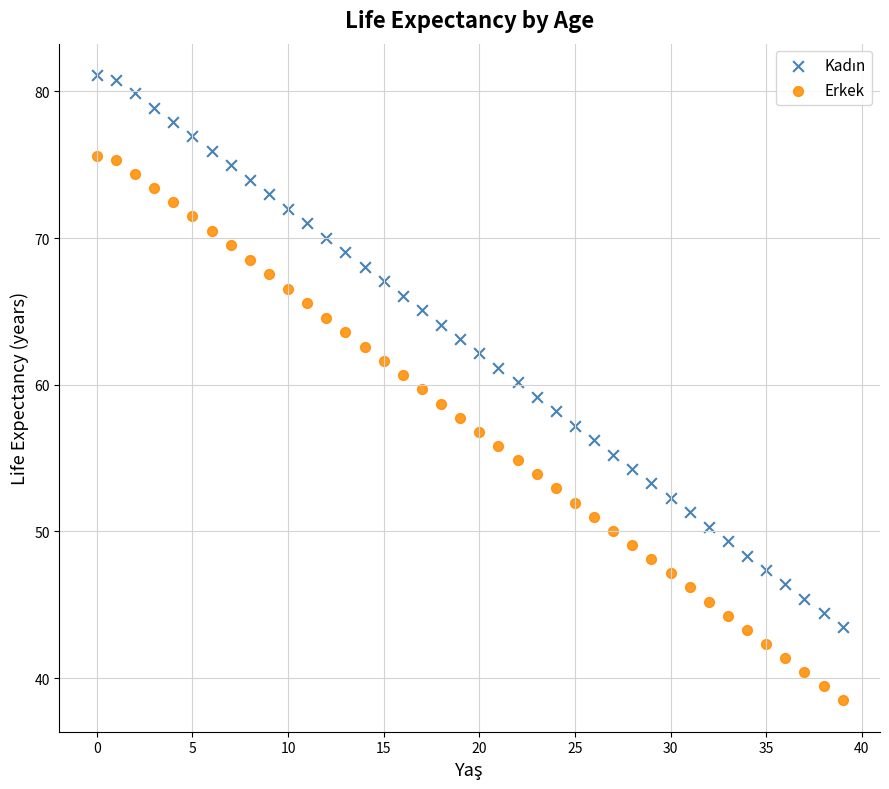

Across all data points, what is the range of Y values (max minus min)?

42.6